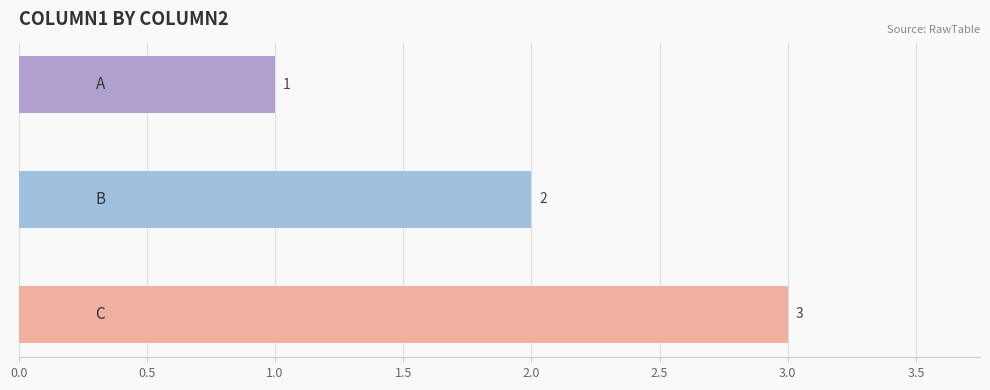

What is the greatest value displayed?

3